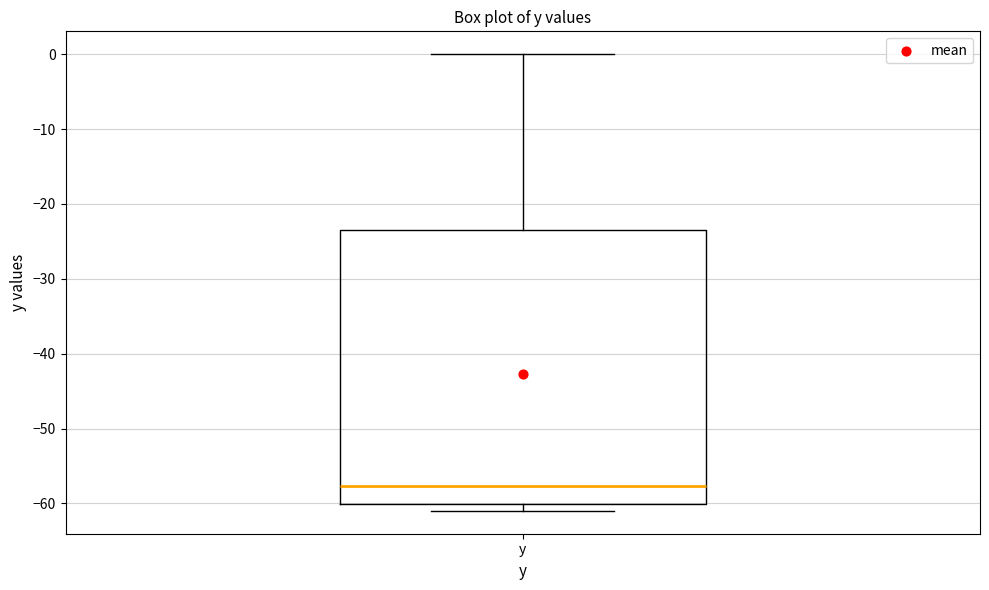

Where does the upper whisker of the box for y end on the y-axis? The values are not printed on the chart, so give them approximately, as read against the axis.

0